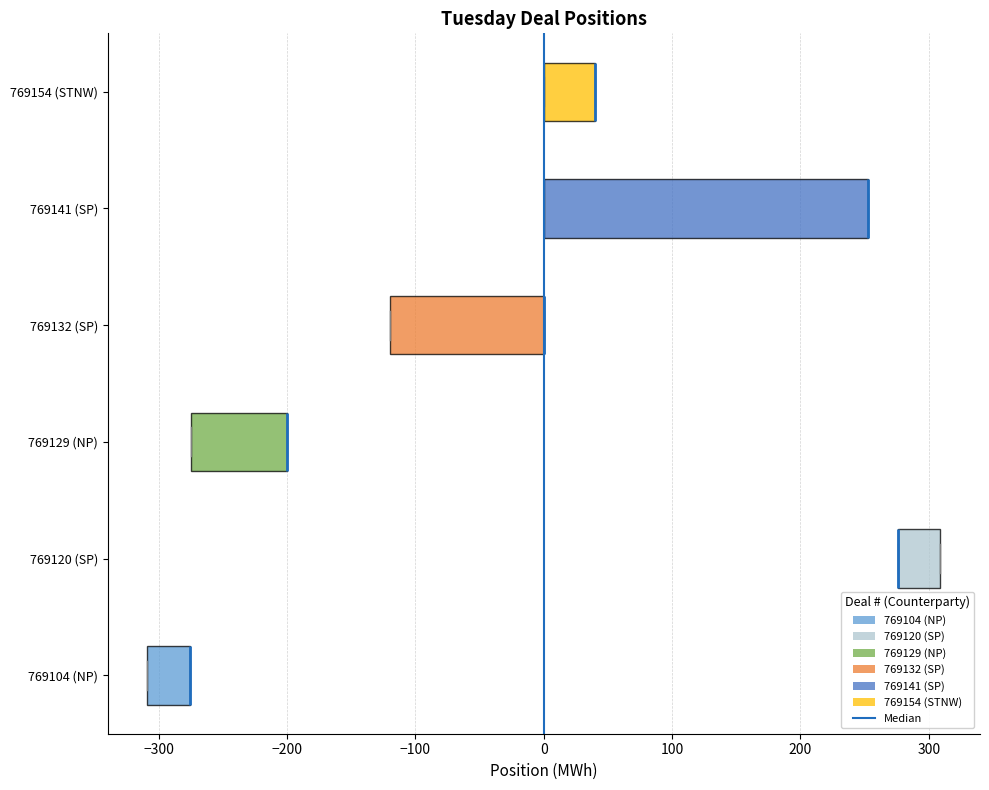

Where is the right edge of the box for 769141 (SP) on the x-axis? The values are not printed on the chart, so give them approximately, as read against the axis.

250